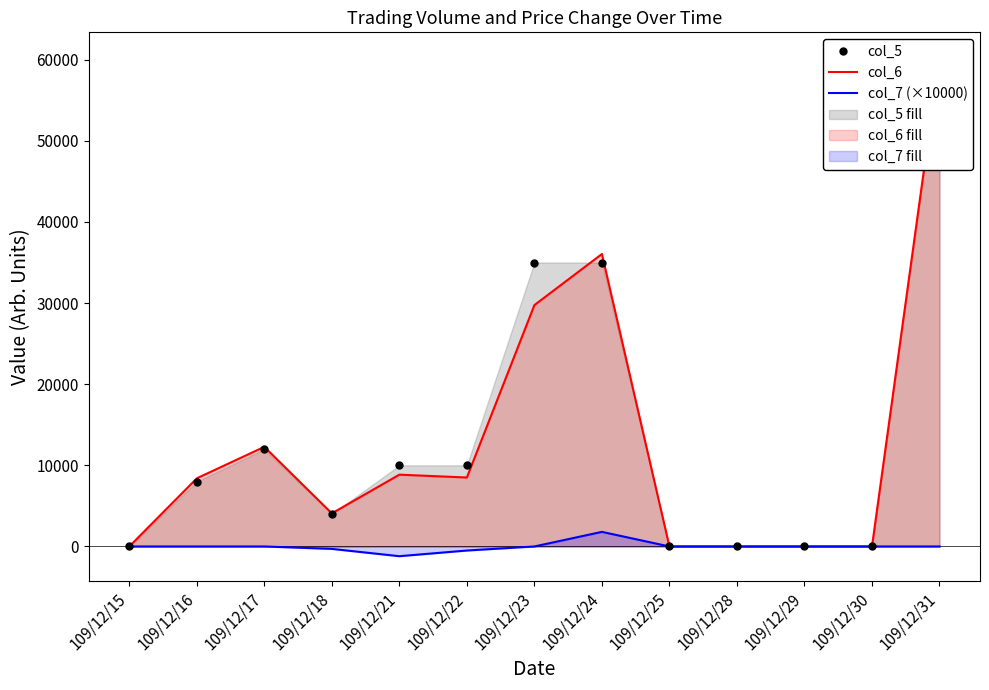

What is the difference between the second highest and second lowest values in the col_5 series?

35000